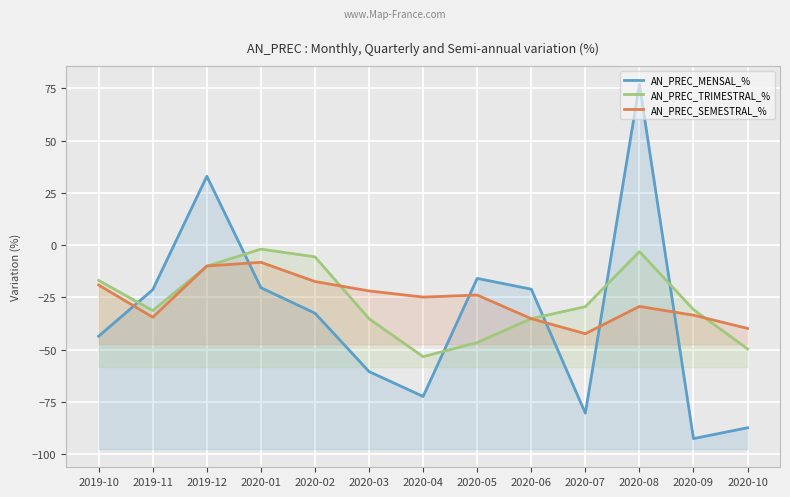

Which label corresponds to the smallest value in the chart?

2020-09